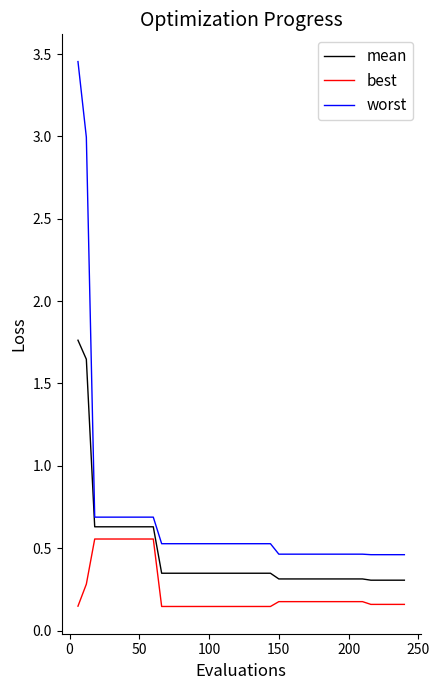

What is the sum of all worst values?

26.7